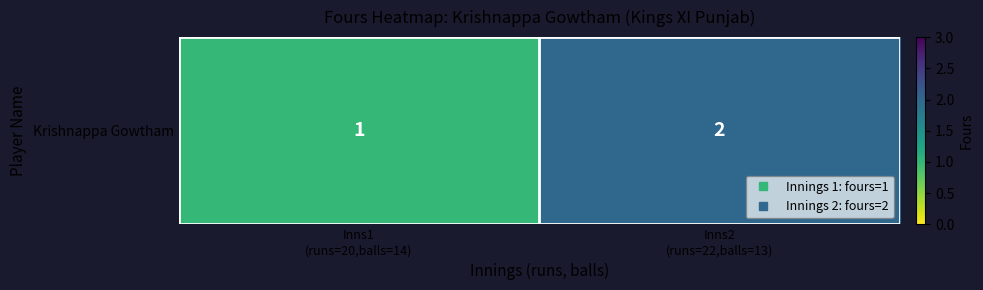

True or false: the data shows 3 at Inns2
(runs=22,balls=13).

False